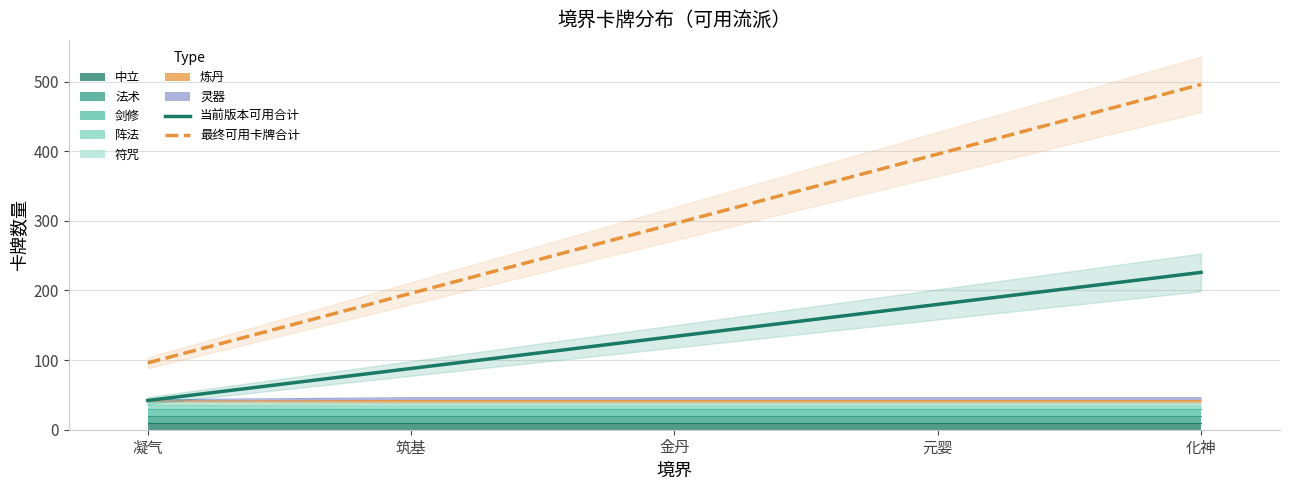

What is the maximum value shown in the chart?

496